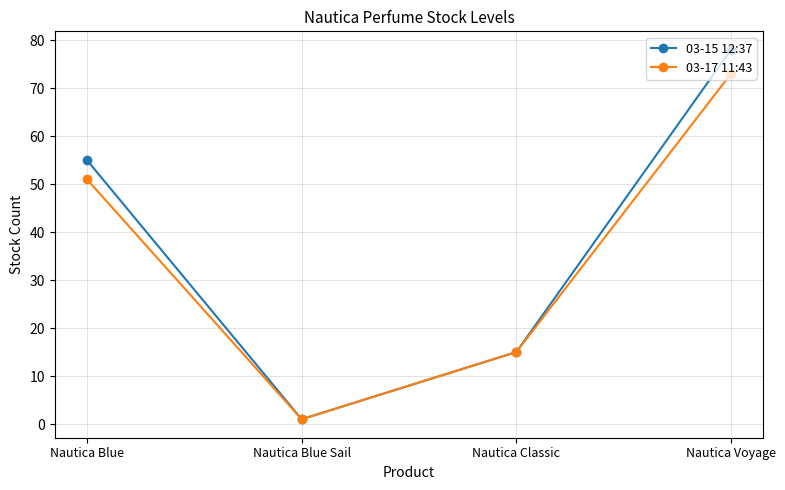

How many 03-15 12:37 values are between 15 and 78?

3